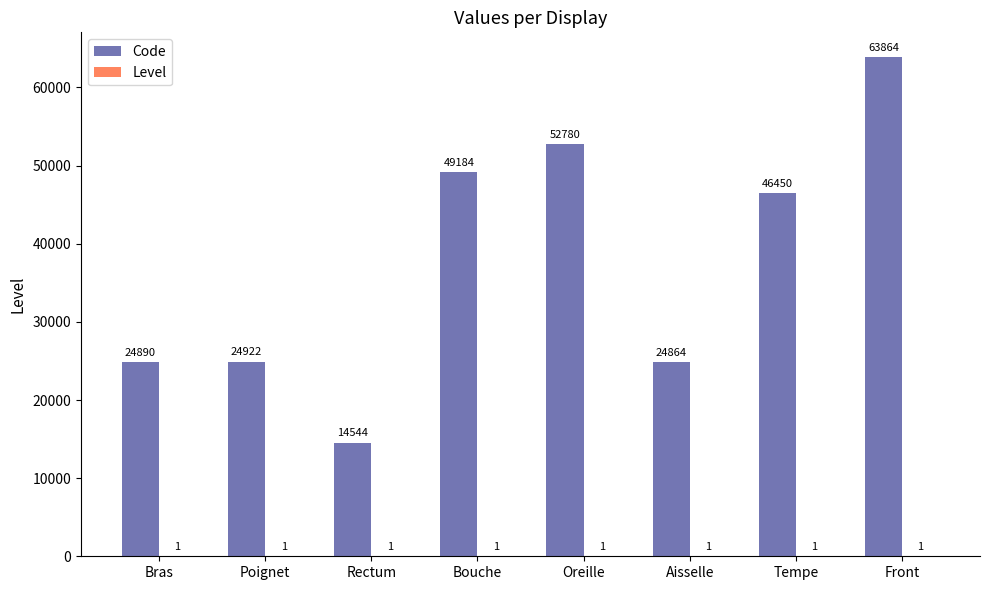

Between Rectum and Front, which series saw the biggest shift?

Code